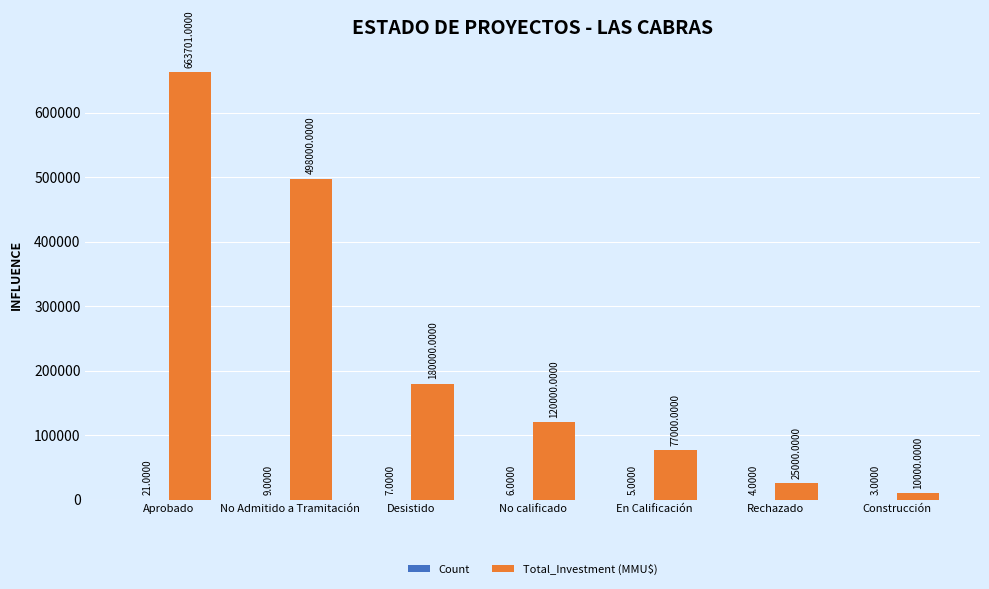

Which series has the largest total across all categories?

Total_Investment (MMU$)